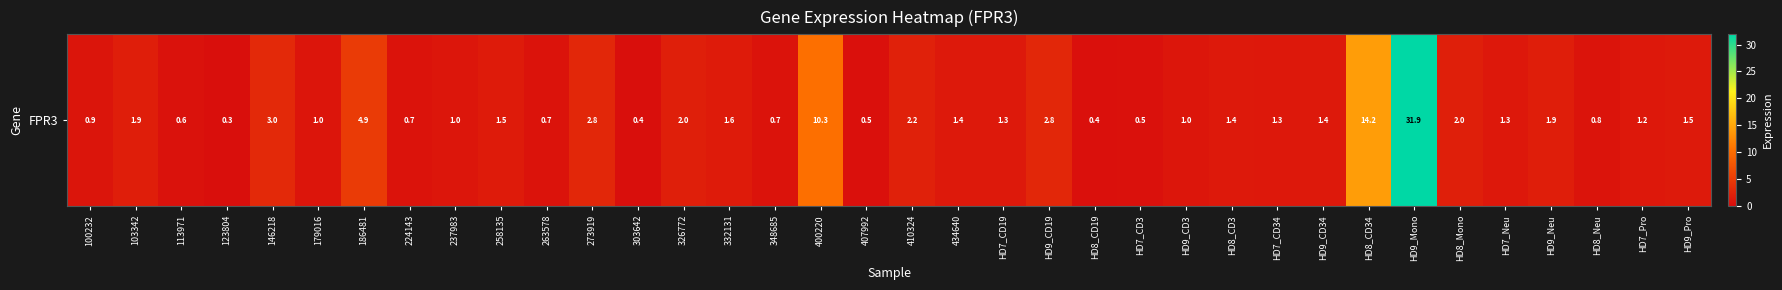

What is the smallest value displayed?

0.3